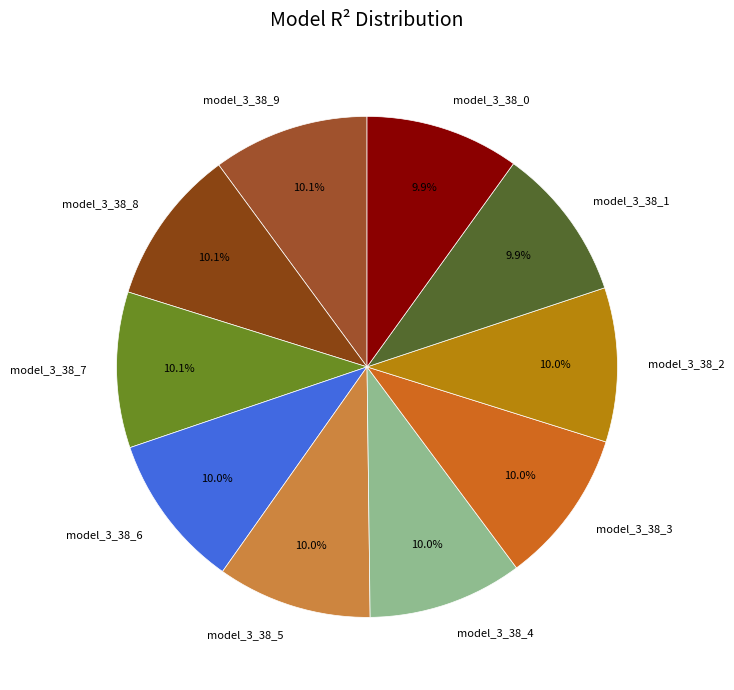

Is it true that model_3_38_0 is 1% of the pie?

False